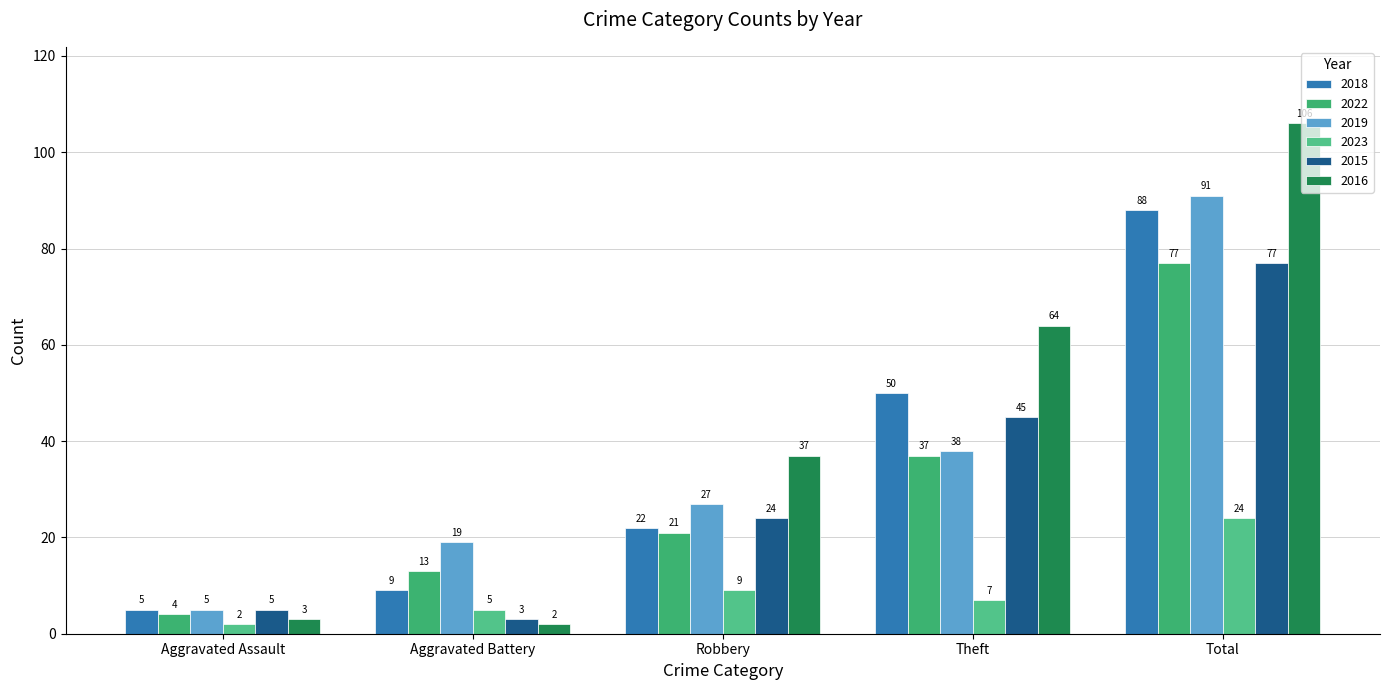

How many bars are there in each group?

6